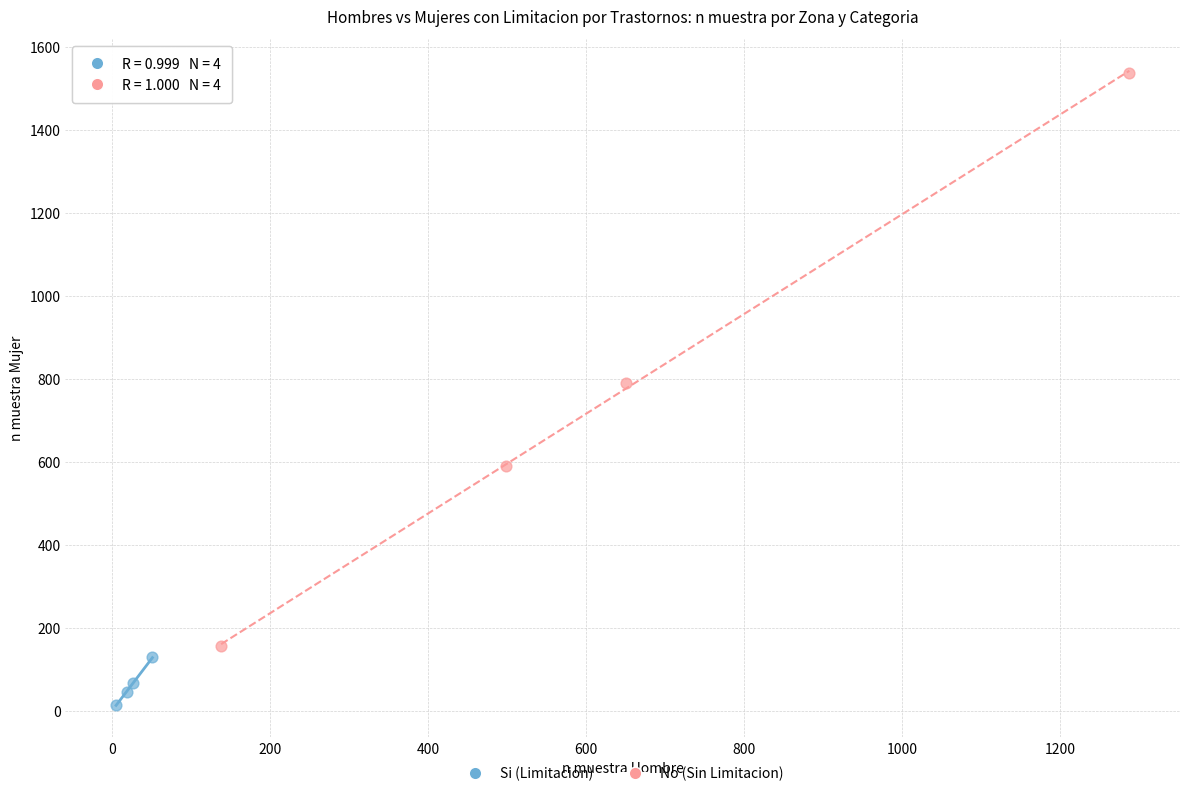

Which series reaches the minimum Y coordinate?

Si (Limitacion)